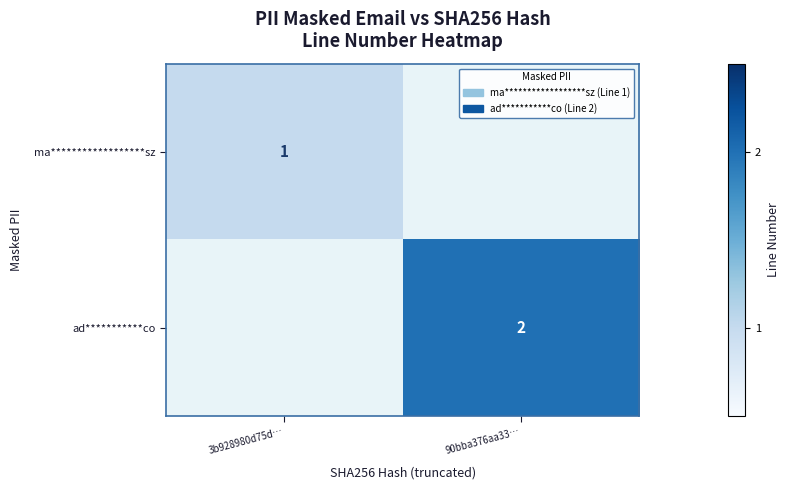

Is it true that ma******************sz equals 0 at 3b928980d75d…?

False